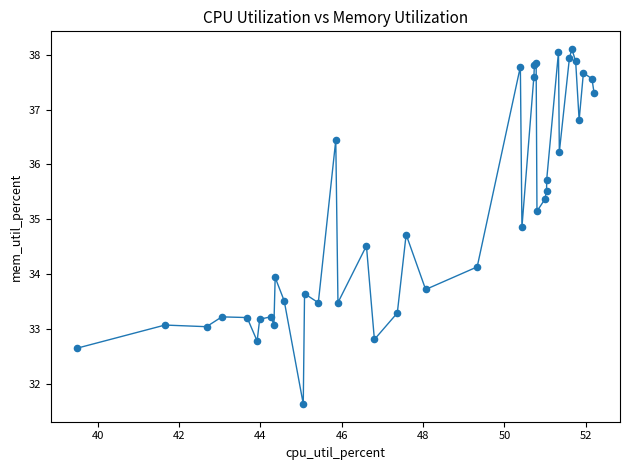

What is the difference between the maximum and minimum values?

6.5